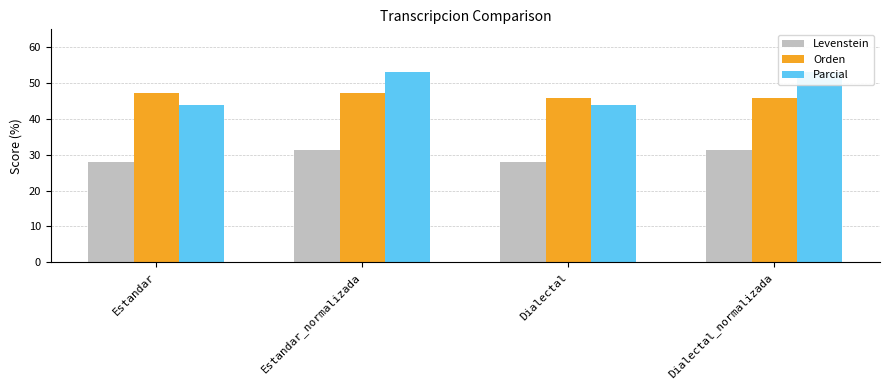

Reading right to left, extract all data points from this chart.

Levenstein: Dialectal_normalizada=31.5	Dialectal=28.0	Estandar_normalizada=31.5	Estandar=28.0
Orden: Dialectal_normalizada=45.8	Dialectal=45.8	Estandar_normalizada=47.2	Estandar=47.2
Parcial: Dialectal_normalizada=53.2	Dialectal=44.0	Estandar_normalizada=53.2	Estandar=44.0